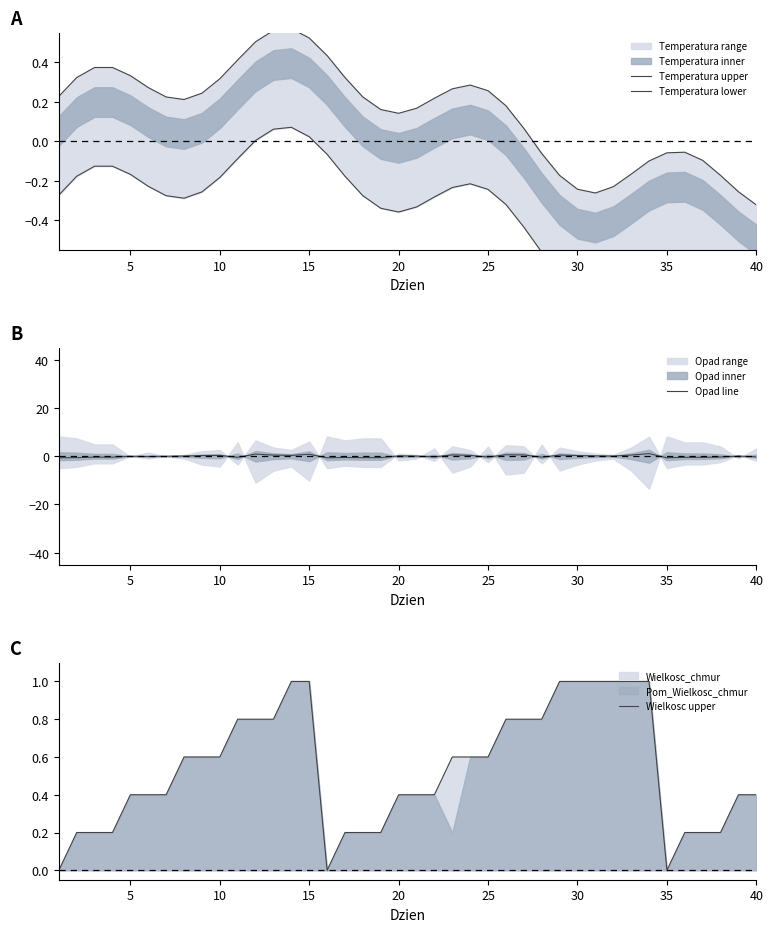

True or false: Temperatura lower and Wielkosc upper cross at least once.

False